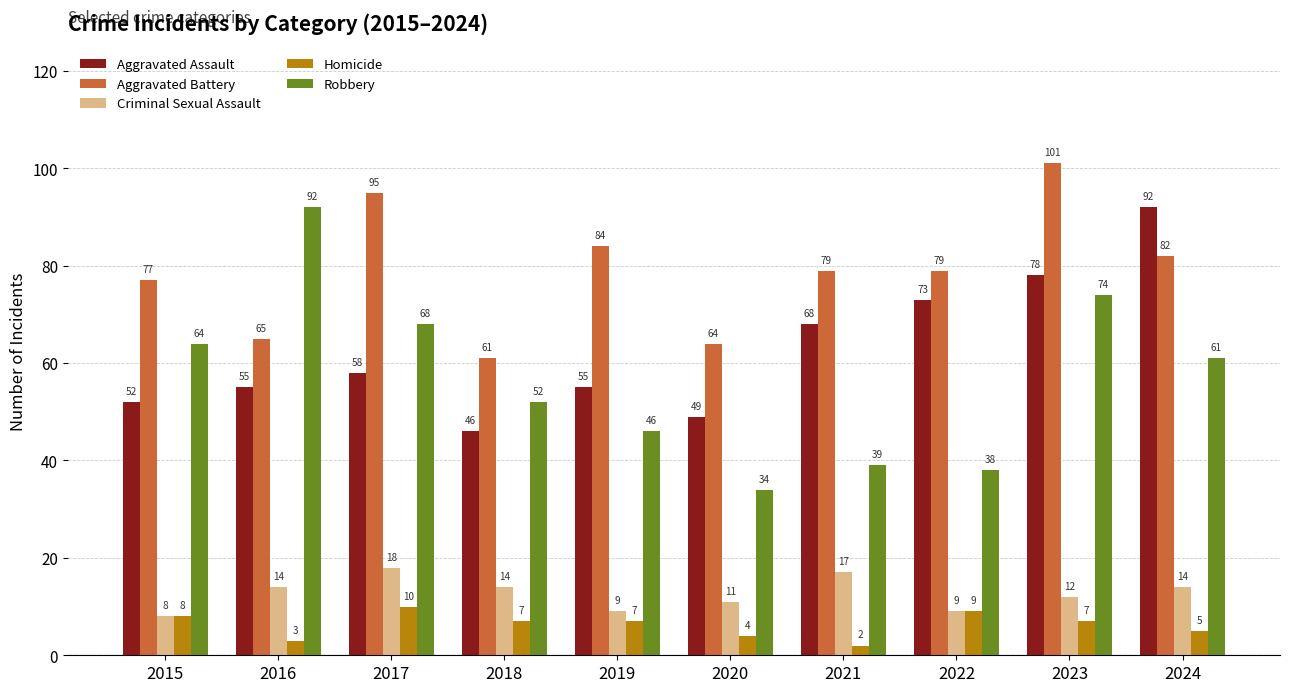

Reading right to left, extract all data points from this chart.

Aggravated Assault: 2024=92	2023=78	2022=73	2021=68	2020=49	2019=55	2018=46	2017=58	2016=55	2015=52
Aggravated Battery: 2024=82	2023=101	2022=79	2021=79	2020=64	2019=84	2018=61	2017=95	2016=65	2015=77
Criminal Sexual Assault: 2024=14	2023=12	2022=9	2021=17	2020=11	2019=9	2018=14	2017=18	2016=14	2015=8
Homicide: 2024=5	2023=7	2022=9	2021=2	2020=4	2019=7	2018=7	2017=10	2016=3	2015=8
Robbery: 2024=61	2023=74	2022=38	2021=39	2020=34	2019=46	2018=52	2017=68	2016=92	2015=64